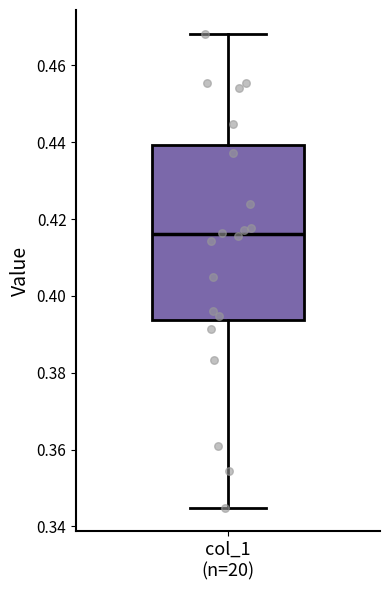

Where is the upper edge of the box for col_1 (n=20) on the y-axis? The values are not printed on the chart, so give them approximately, as read against the axis.

0.440